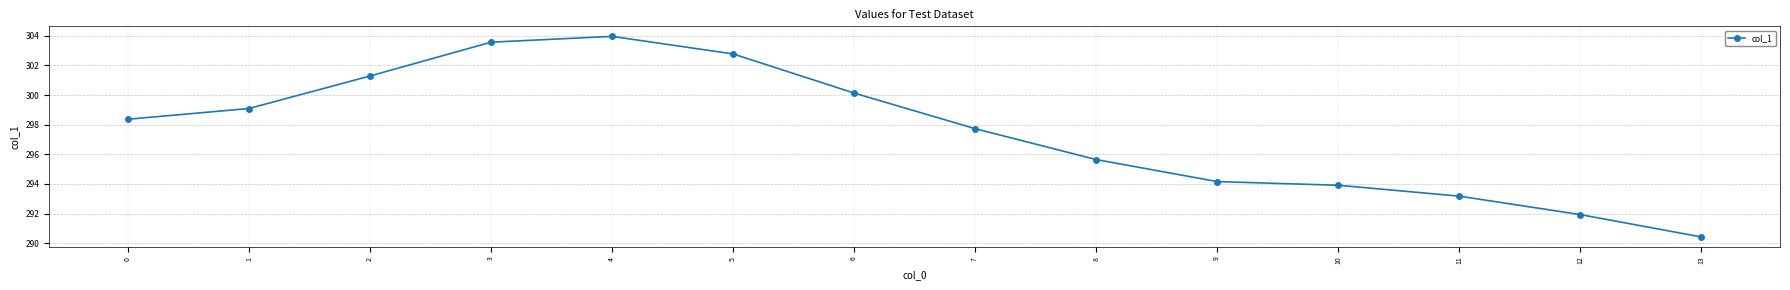

Reading left to right, transcribe all the data shown in this chart.

298.4	299.1	301.3	303.6	304.0	302.8	300.1	297.7	295.6	294.2	293.9	293.2	291.9	290.4